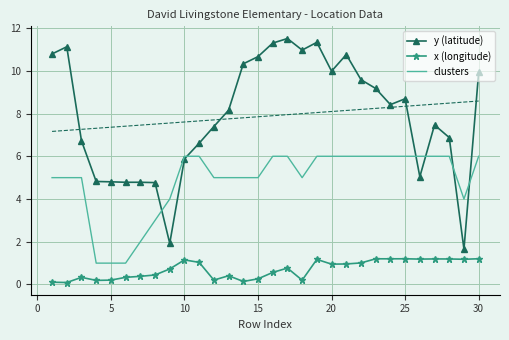

Which series has the largest total across all categories?

y (latitude)